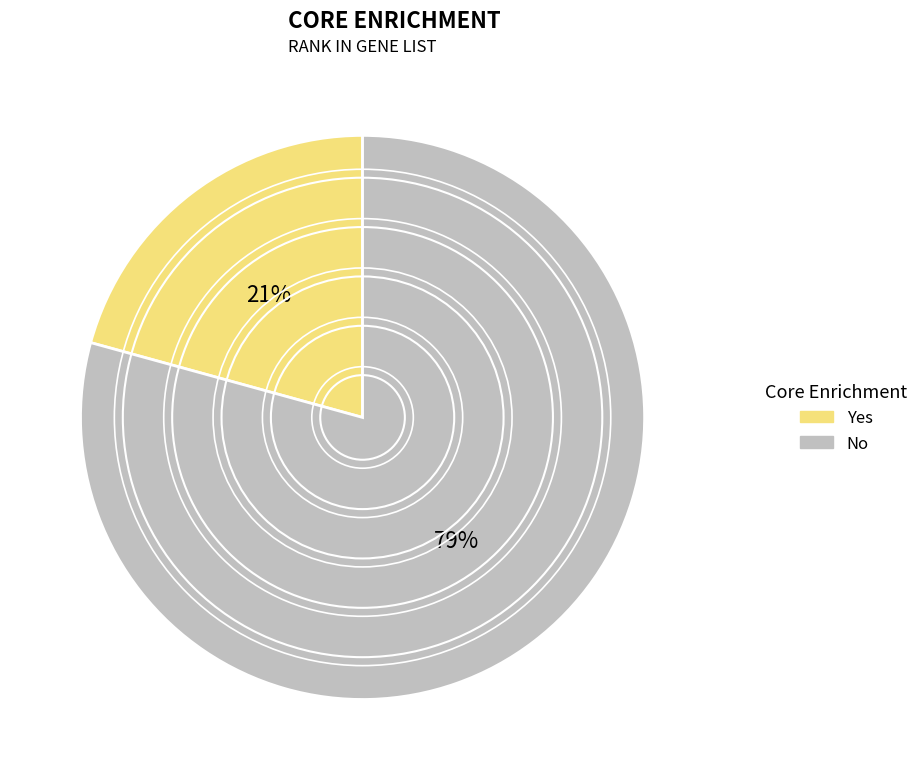

Approximately how many times larger is the value at No compared to Yes?

3.8